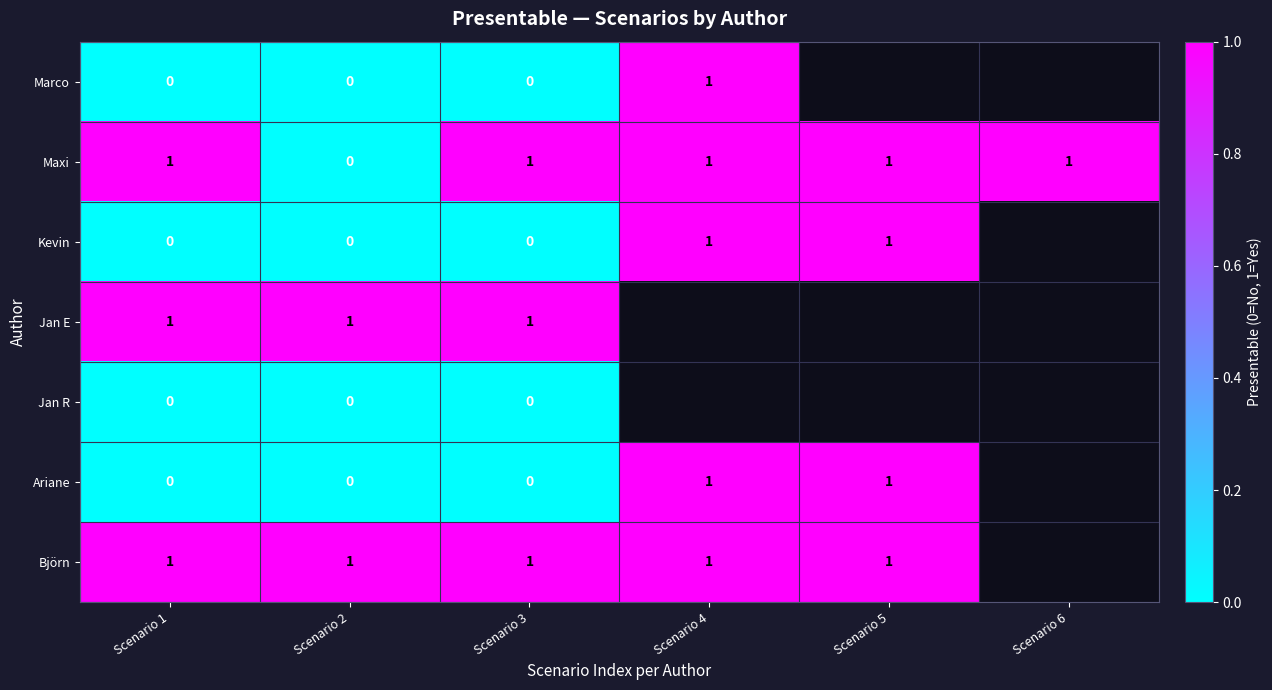

Is it true that Maxi equals 1 at Scenario 1?

True